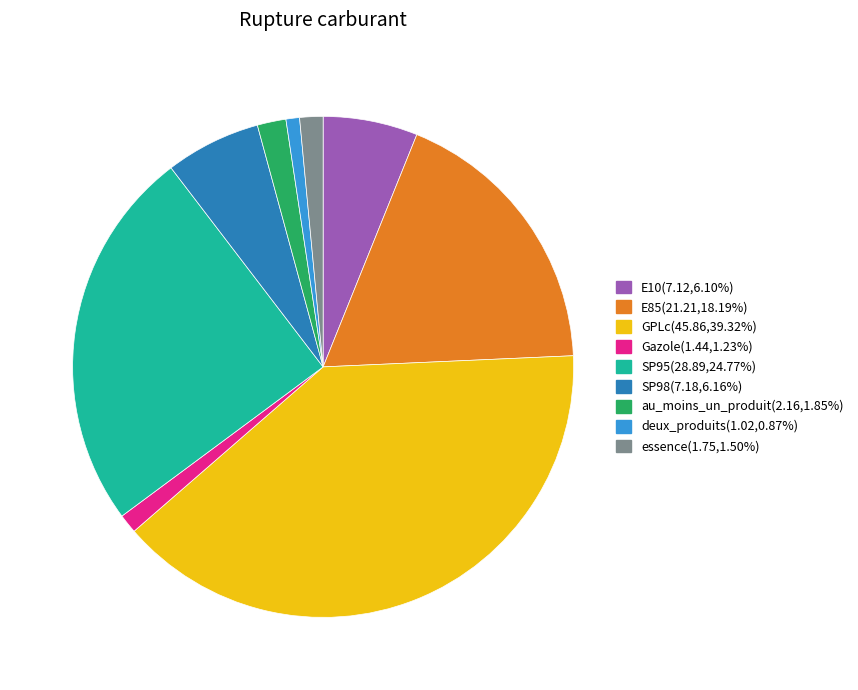

Count the number of slices in the pie.

9